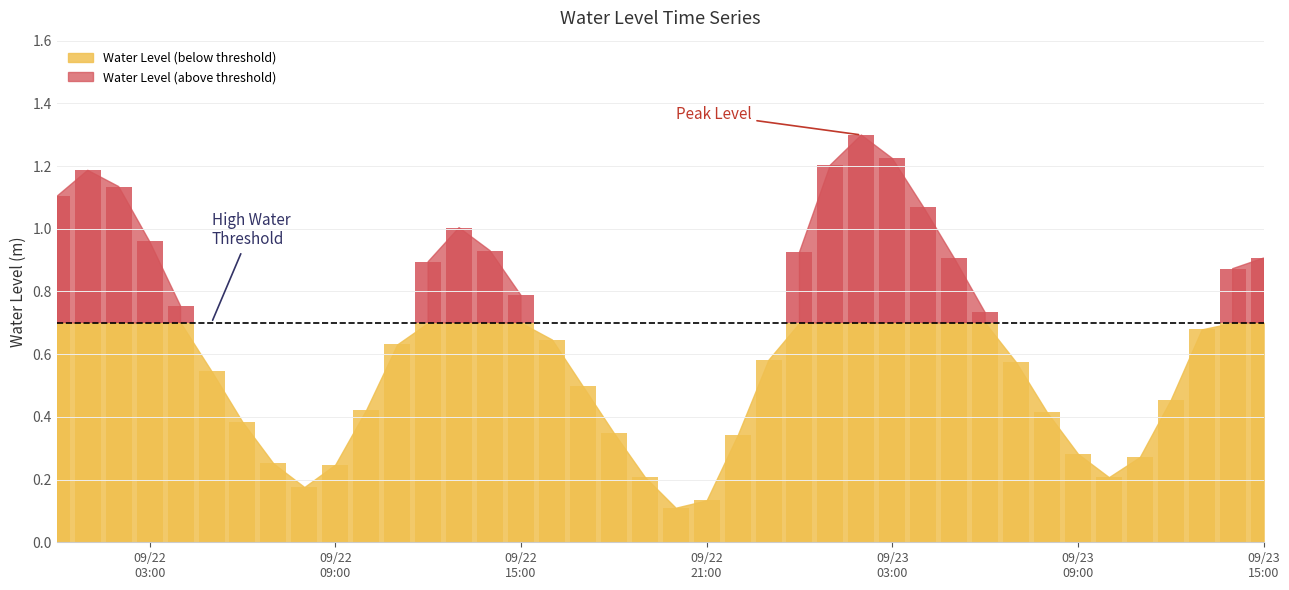

What is the change in value from 2023-09-22 13:00:00 to 2023-09-22 14:00:00?

-0.1